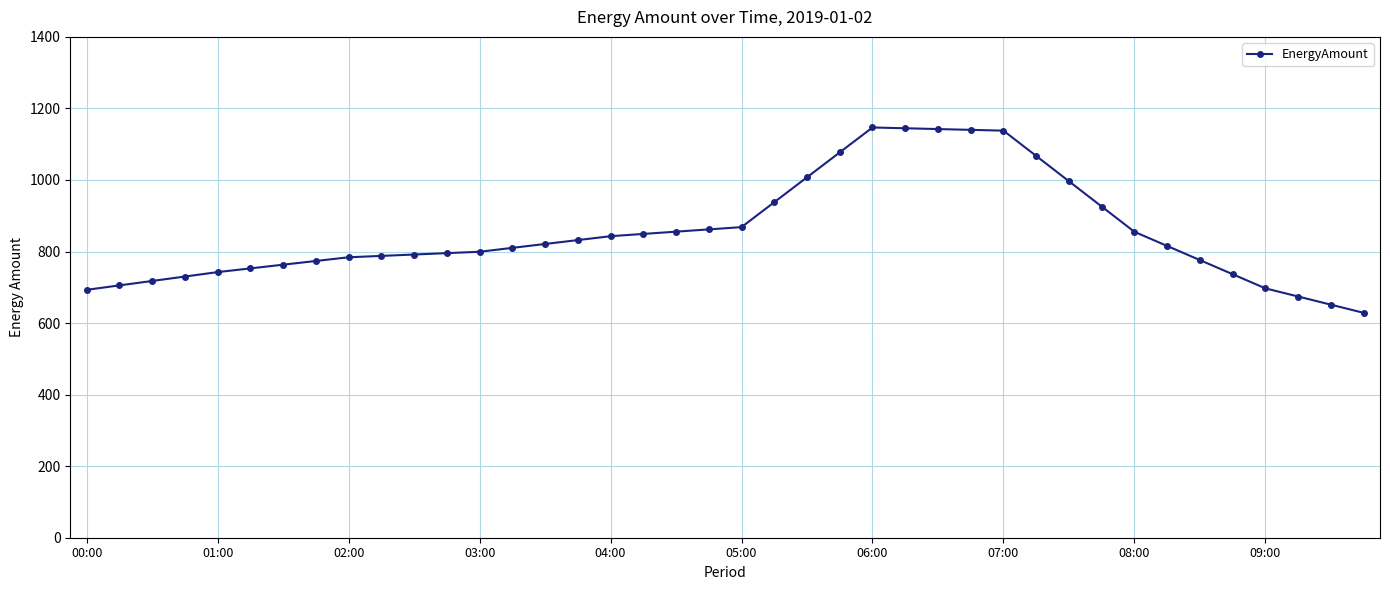

What is the minimum value shown in the chart?

628.7